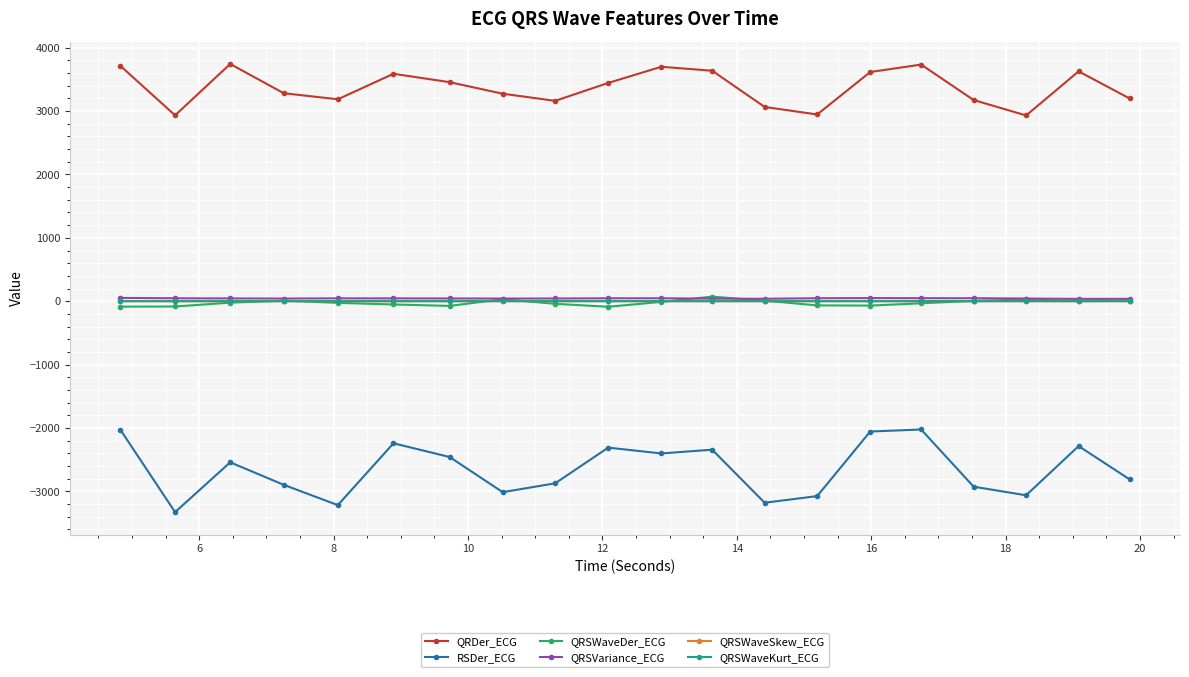

What is the difference between the maximum and second lowest values in the RSDer_ECG series?

1192.9